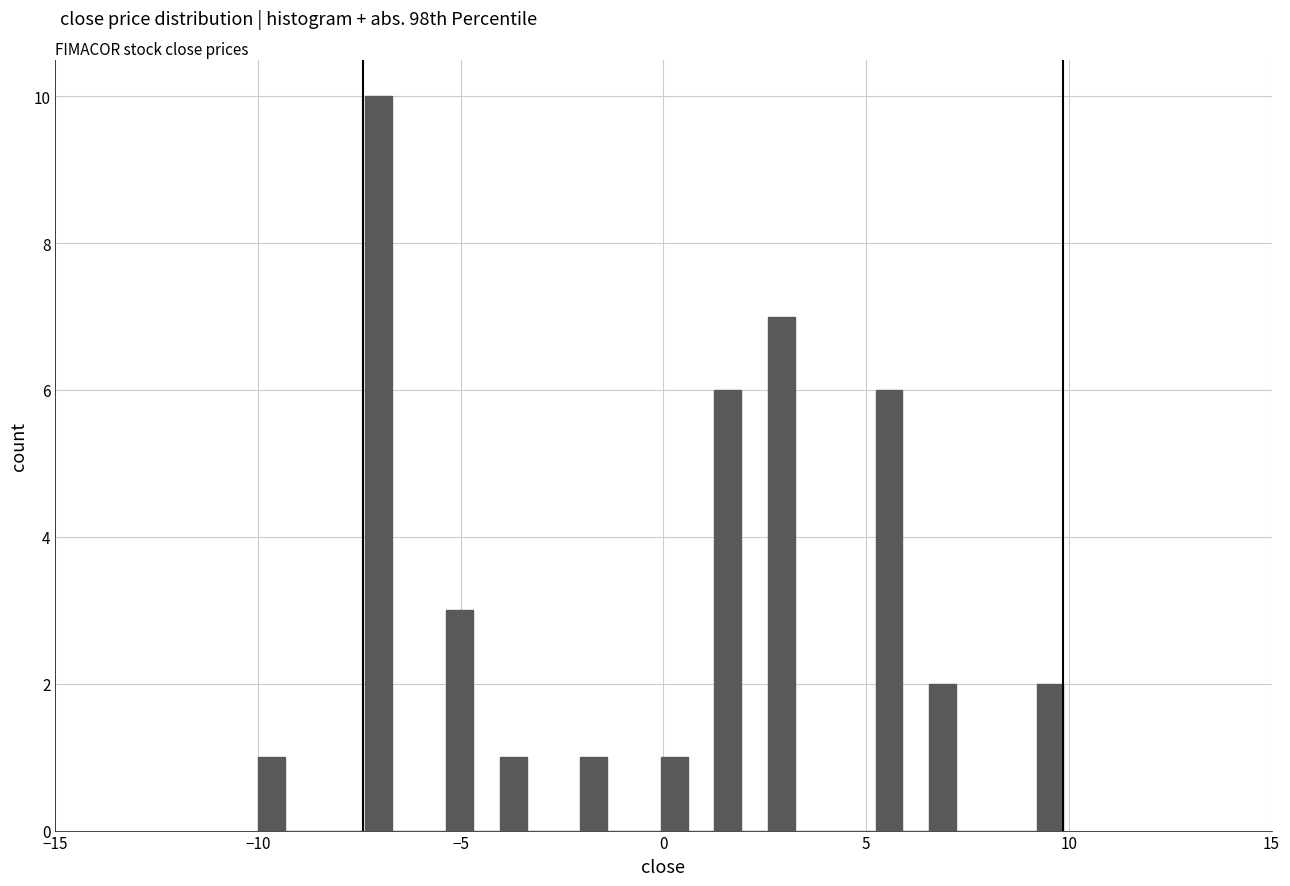

Read against the x-axis, roughly where is the centre of the tallest bar?

-7.0